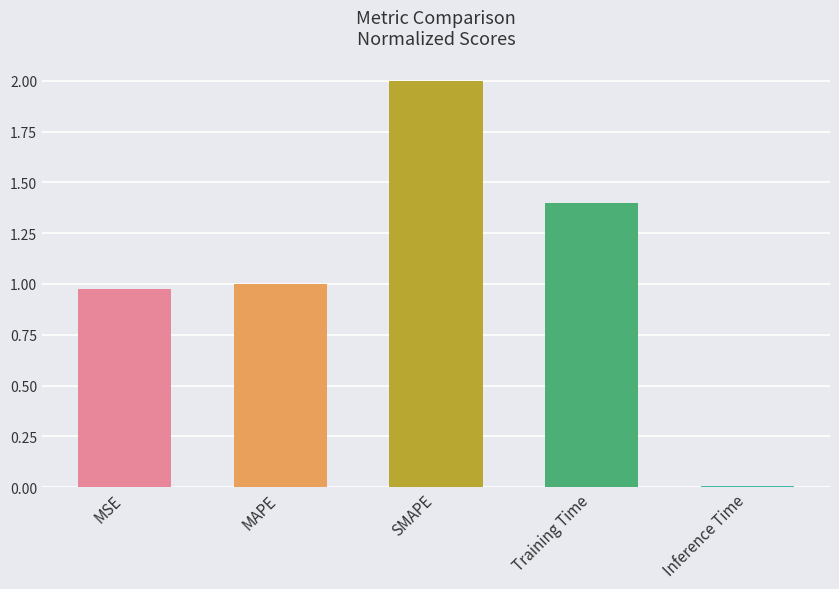

What is the label of the 1st bar from the left?

MSE